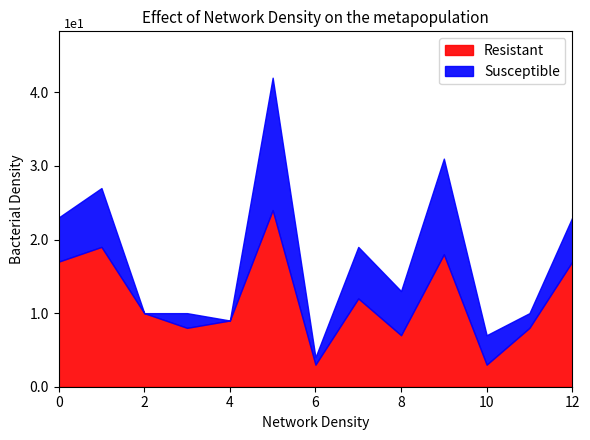

Reading left to right, transcribe all the data shown in this chart.

Resistant: 17	19	10	8	9	24	3	12	7	18	3	8	17
Susceptible: 23	27	10	10	9	42	4	19	13	31	7	10	23